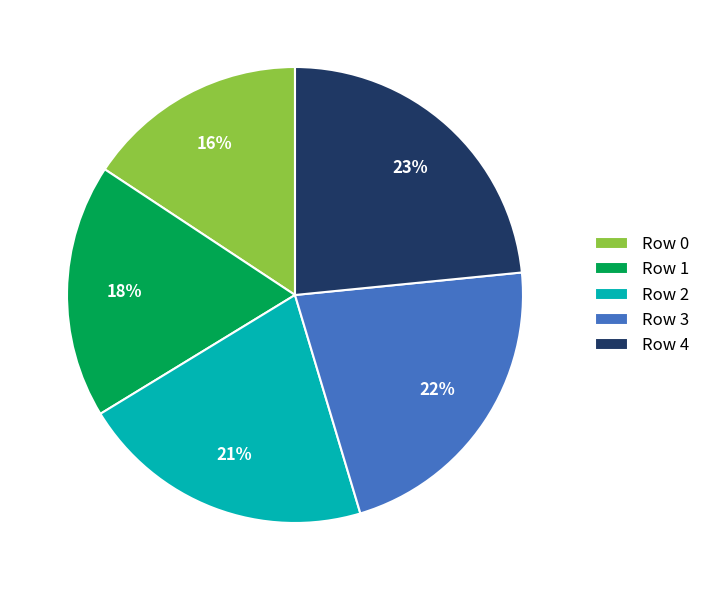

True or false: Row 4 accounts for 31% of the total.

False